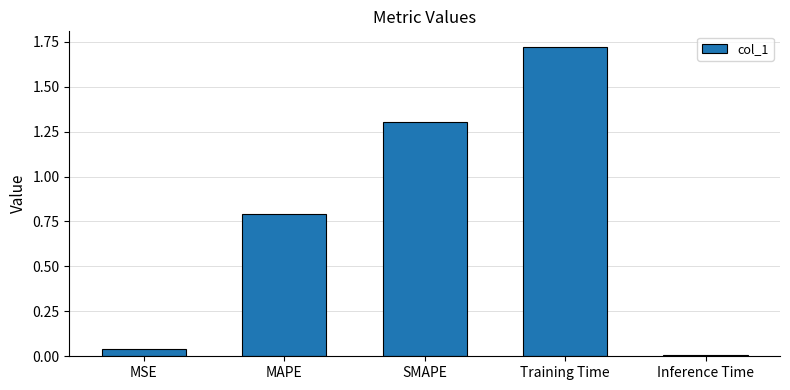

True or false: the data shows 0.0 at MSE.

True